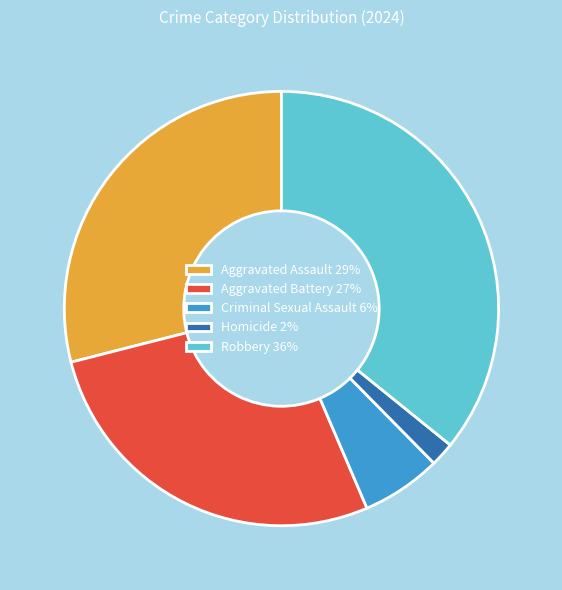

How many segments does this pie chart have?

5